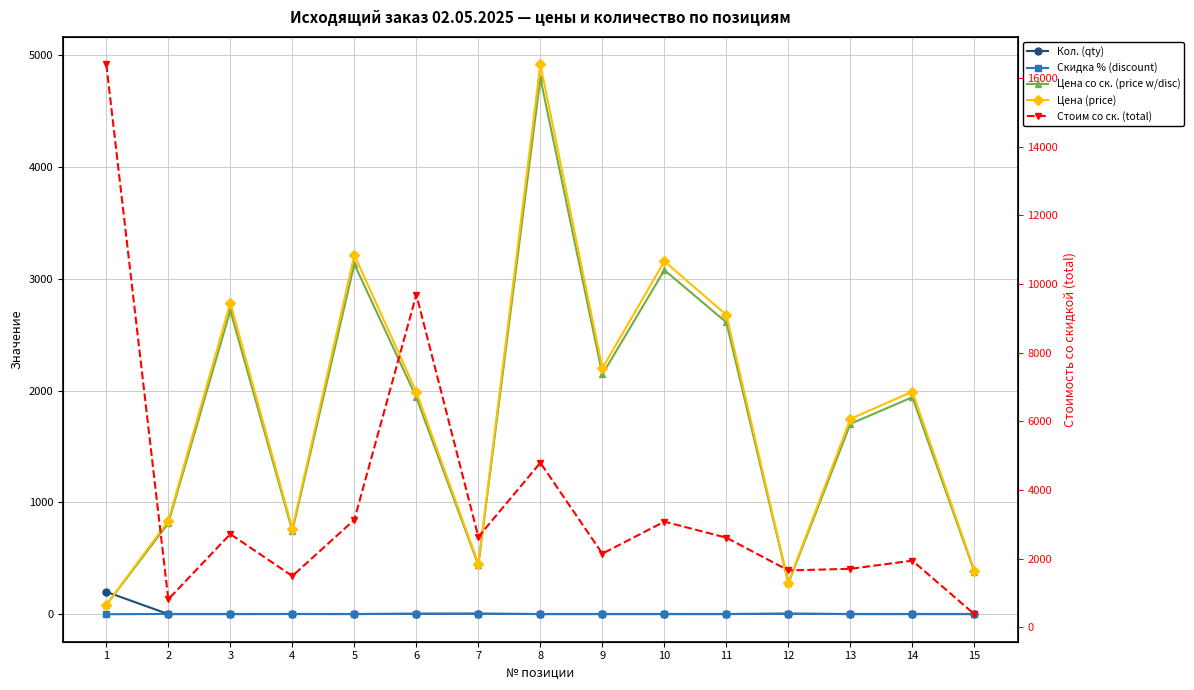

The Цена (price) series shows 1990.0 at 14. True or false?

True